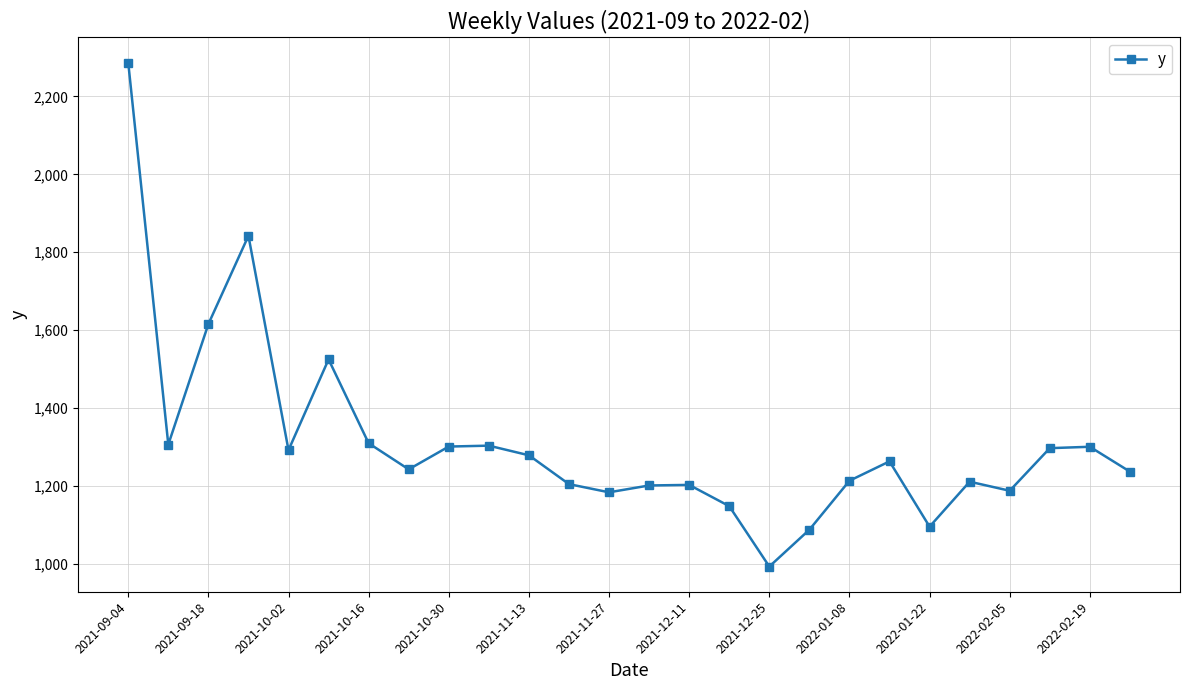

What is the average value?

1312.6